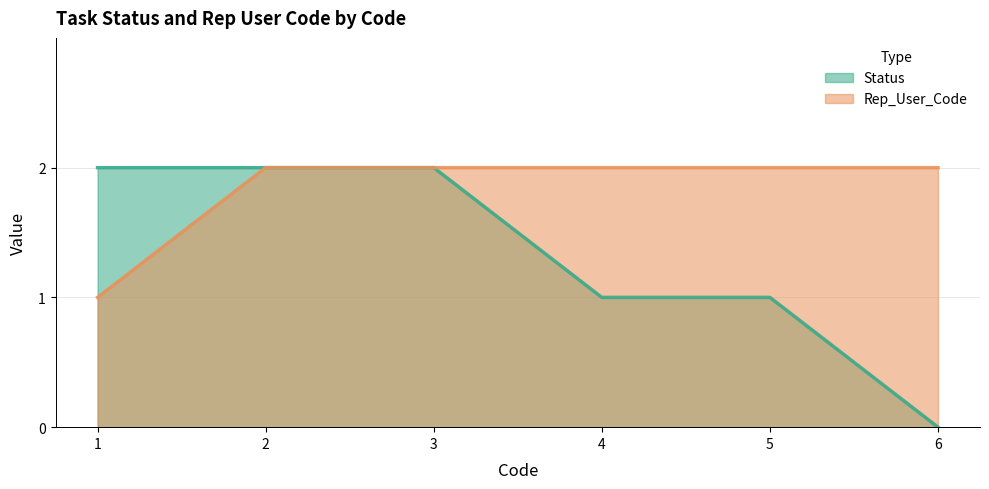

Between 4 and 6, which is larger?

4